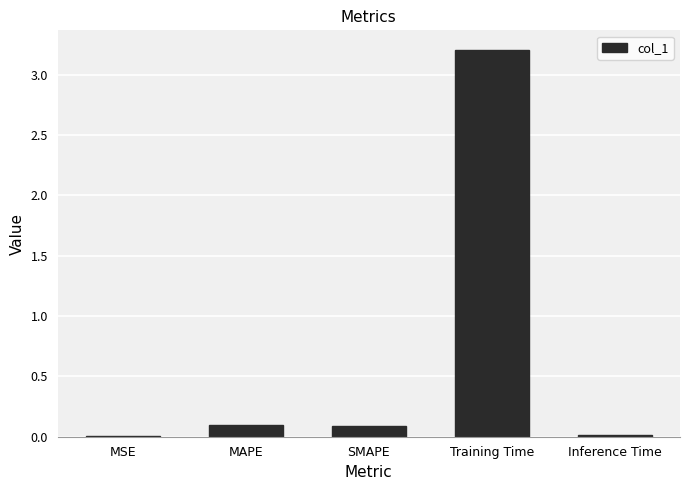

True or false: the data shows 0.2 at MAPE.

False